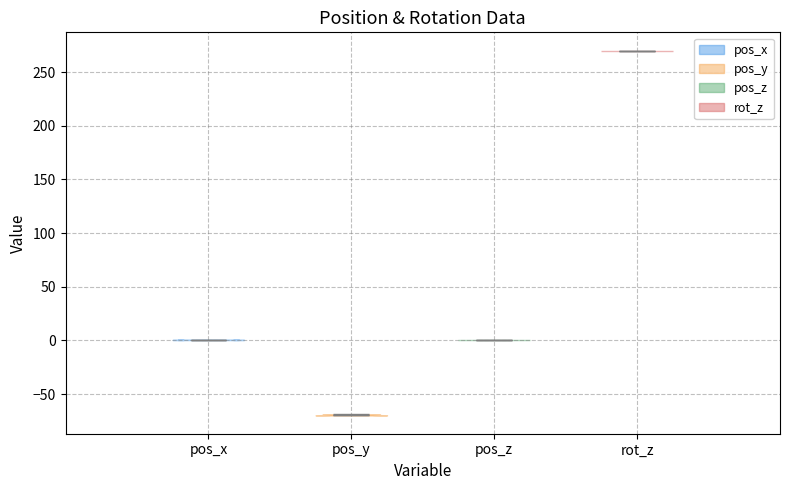

Reading left to right, read every violin against the y-axis: where its median line is, and the lowest and highest points it reaches. The values are not printed on the chart, so give them approximately, as read against the axis.

pos_x: median line 0, lowest point 0, highest point 0
pos_y: median line -70, lowest point -70, highest point -70
pos_z: median line 0, lowest point 0, highest point 0
rot_z: median line 270, lowest point 270, highest point 270